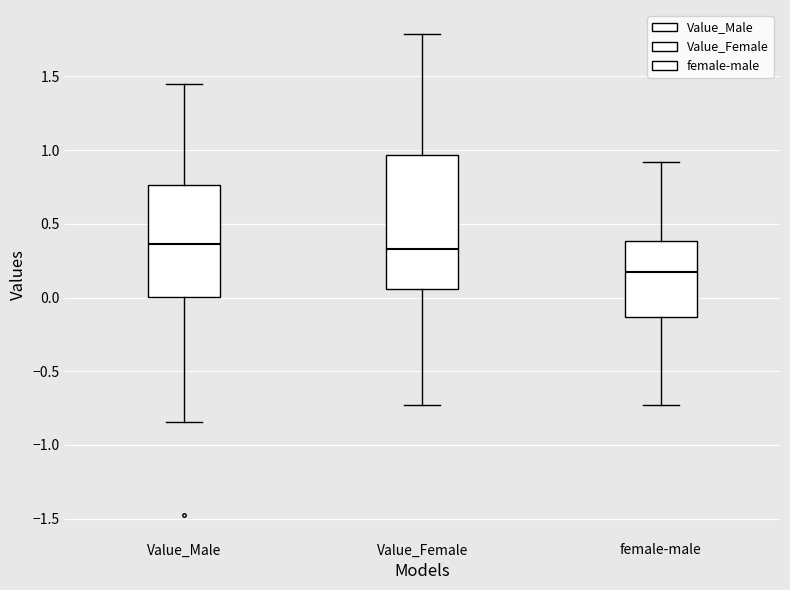

Reading left to right, transcribe this box plot: for each box, give where its median line is, the range the box spans, and where its two whiskers end, as read against the y-axis. The values are not printed on the chart, so give them approximately, as read against the axis.

Value_Male: median 0.35, box 0.00 to 0.75, whiskers -0.85 to 1.45
Value_Female: median 0.35, box 0.05 to 0.95, whiskers -0.75 to 1.80
female-male: median 0.15, box -0.15 to 0.40, whiskers -0.75 to 0.90